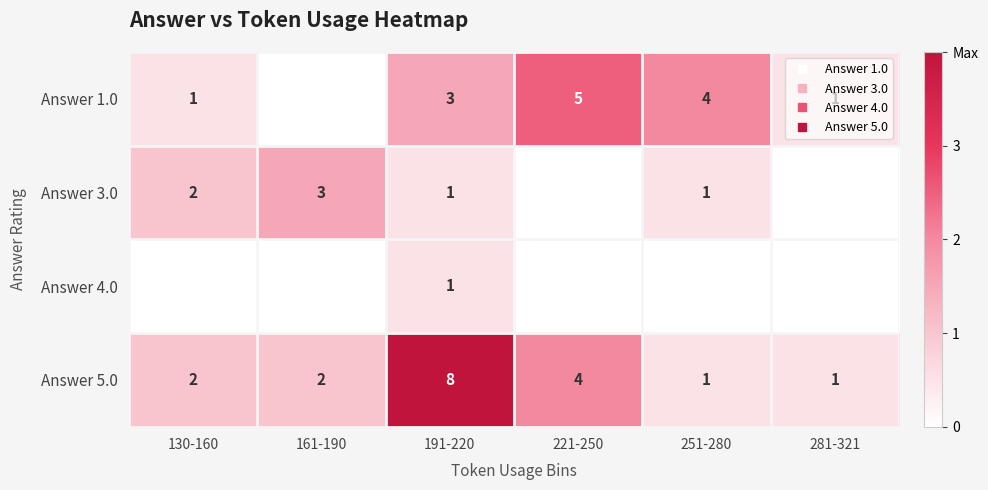

Is it true that Answer 4.0 equals 0.1 at 130-160?

False